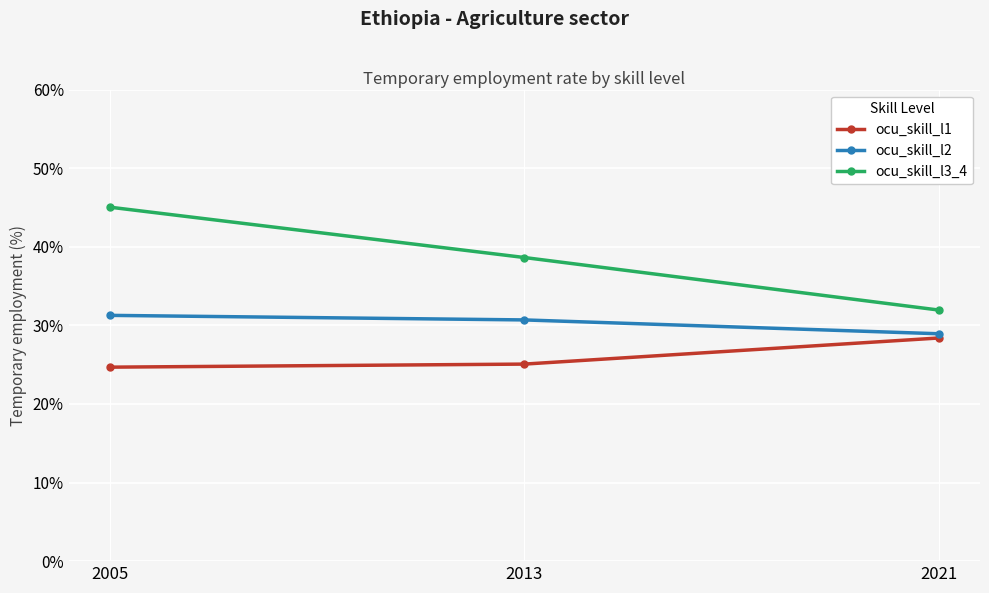

The ocu_skill_l2 series shows 30.7 at 2013. True or false?

True